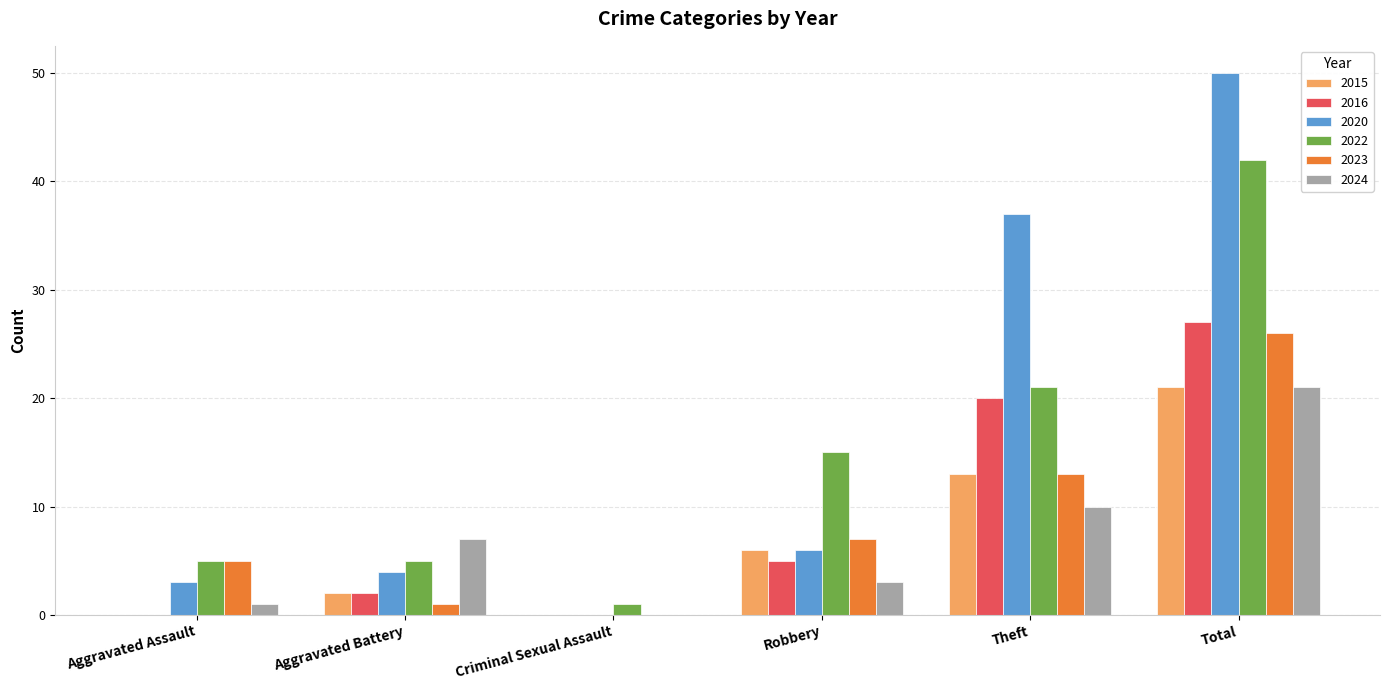

What is the approximate value of 2024 at Theft?

10